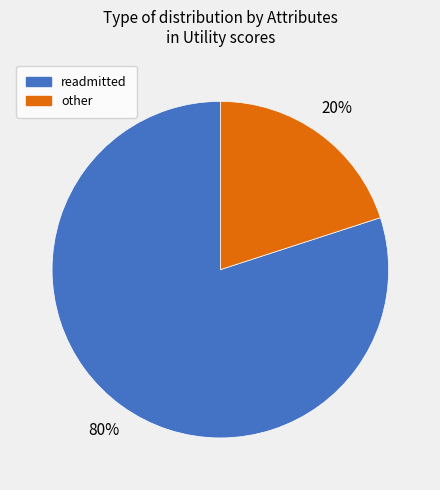

To the nearest percent, what is the difference between the largest and smallest slice percentages?

60%